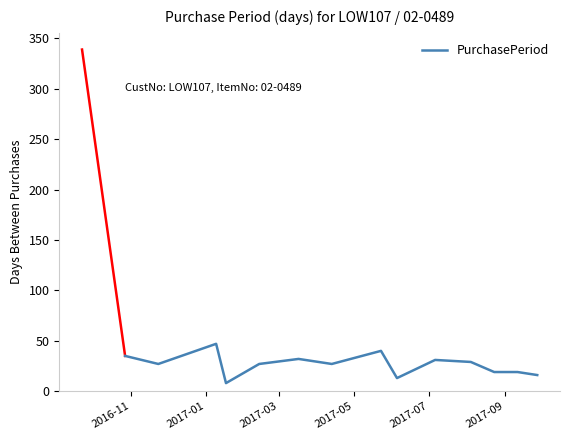

What is the difference between the maximum and minimum values?

39